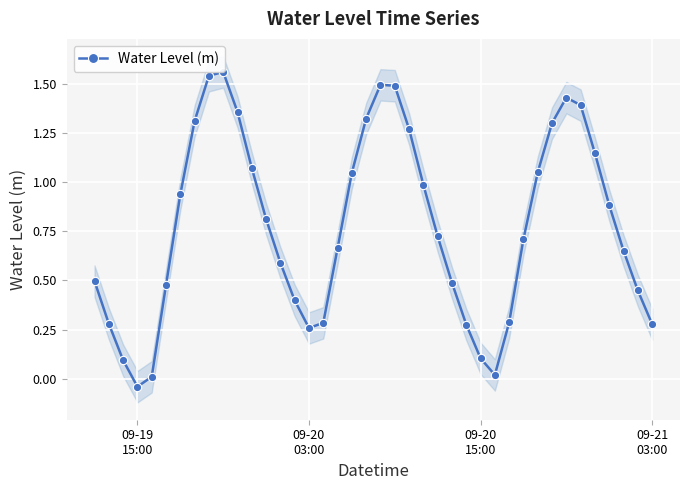

What is the difference between the maximum and minimum values?

1.6